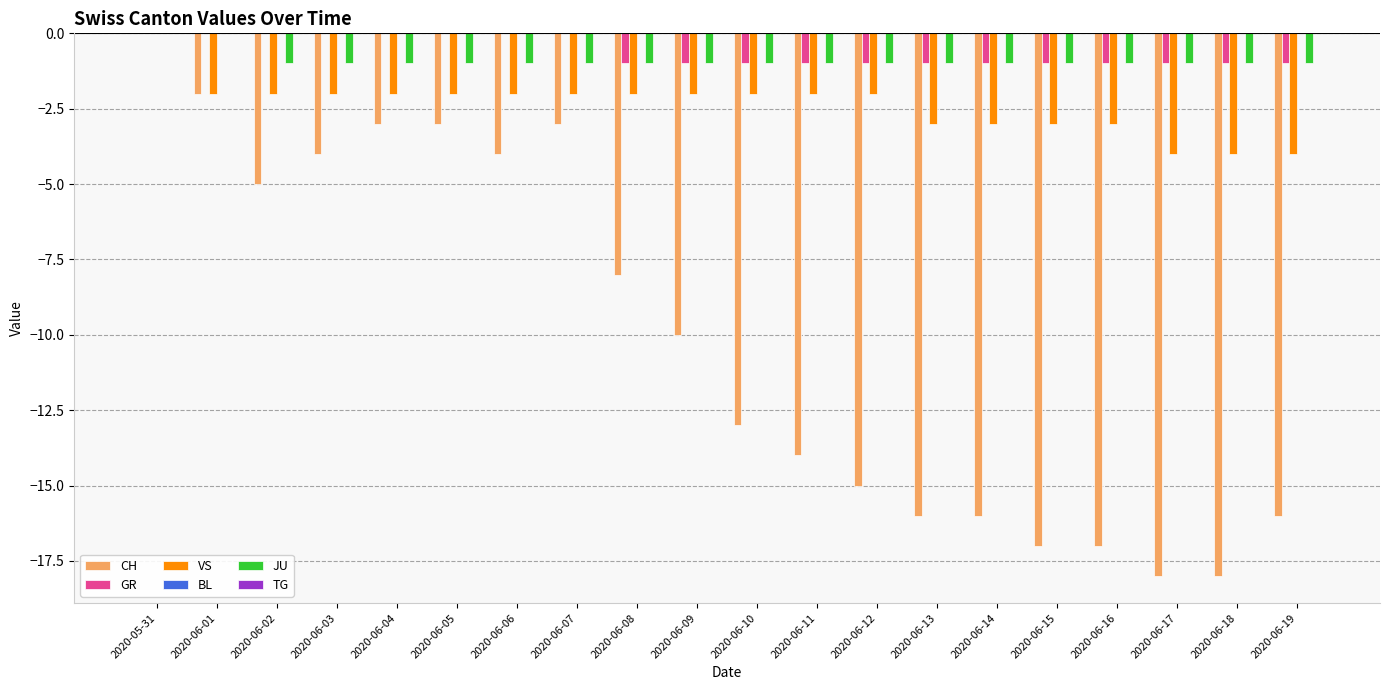

Between 2020-06-10 and 2020-06-13, which series saw the biggest shift?

CH